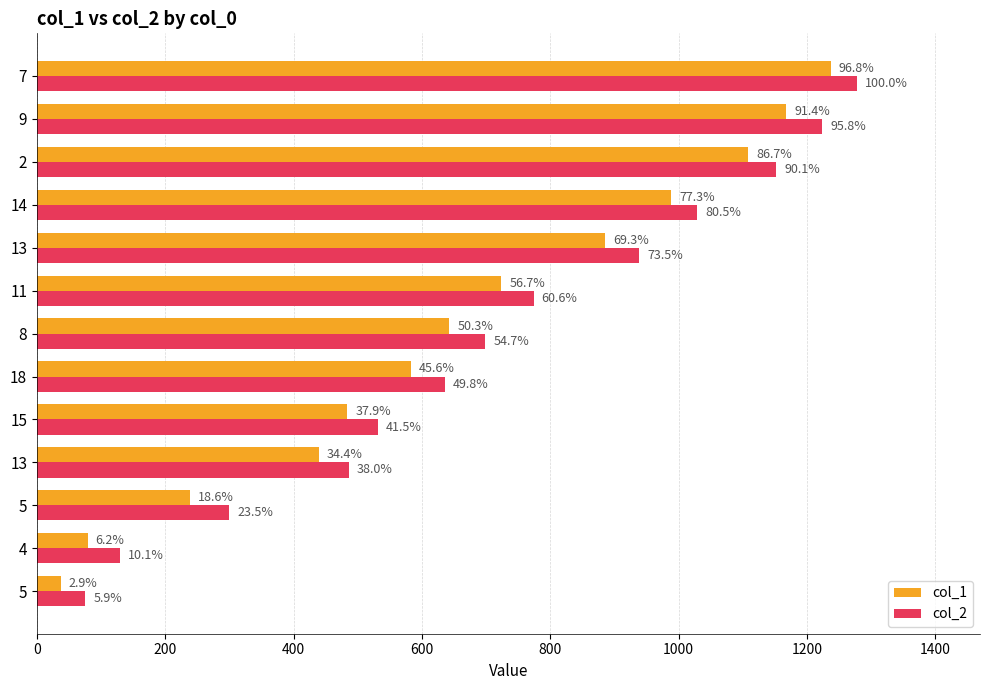

What are all the series names shown in the legend?

col_1, col_2